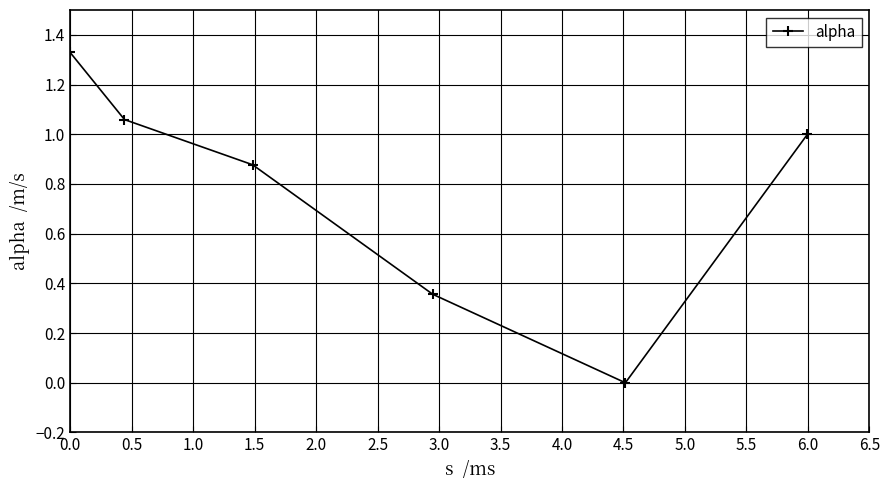

How many points are lower than both their immediate neighbors (excluding endpoints)?

1